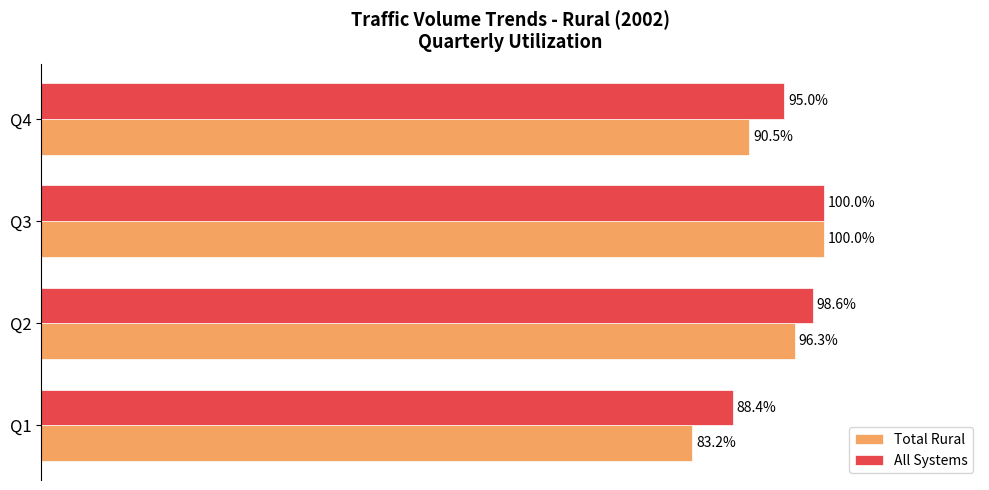

Which series has the largest total across all categories?

All Systems